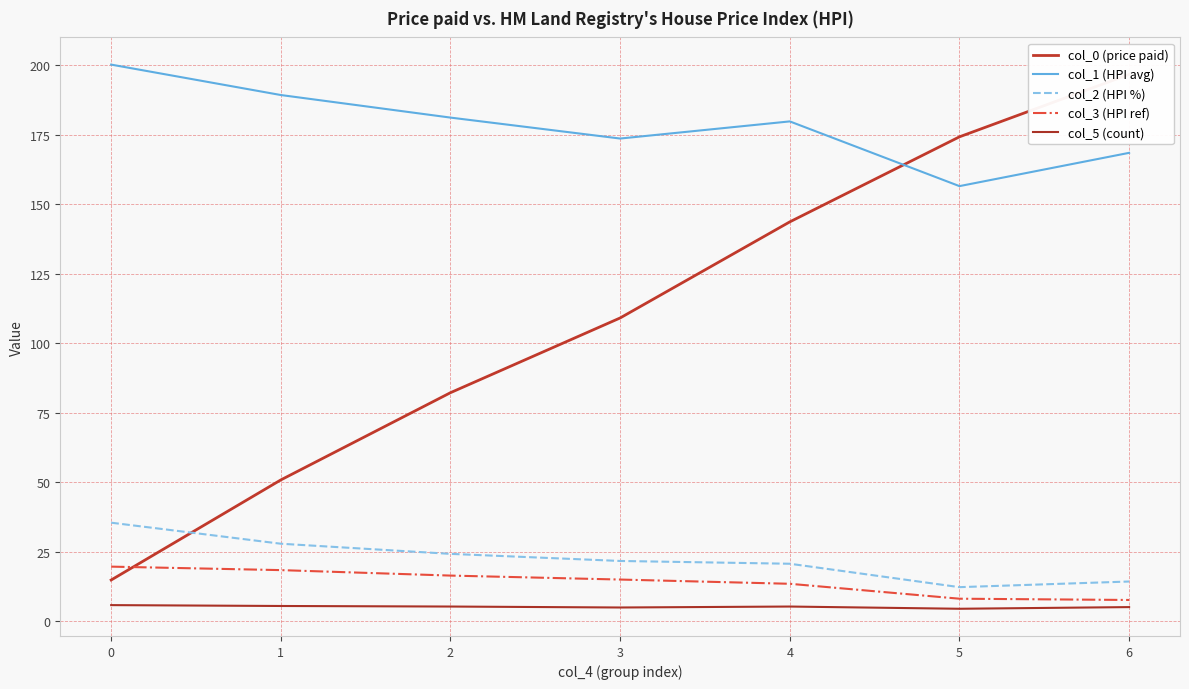

At which label is col_2 (HPI %) closest to 23?

2